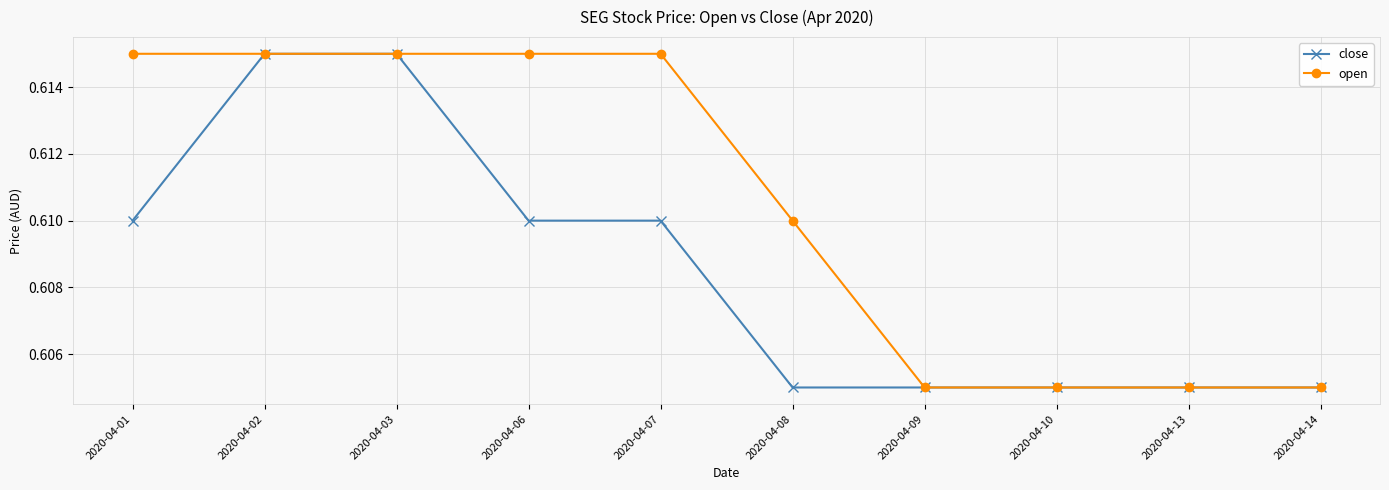

Count the open values in the range 0 to 1.

10